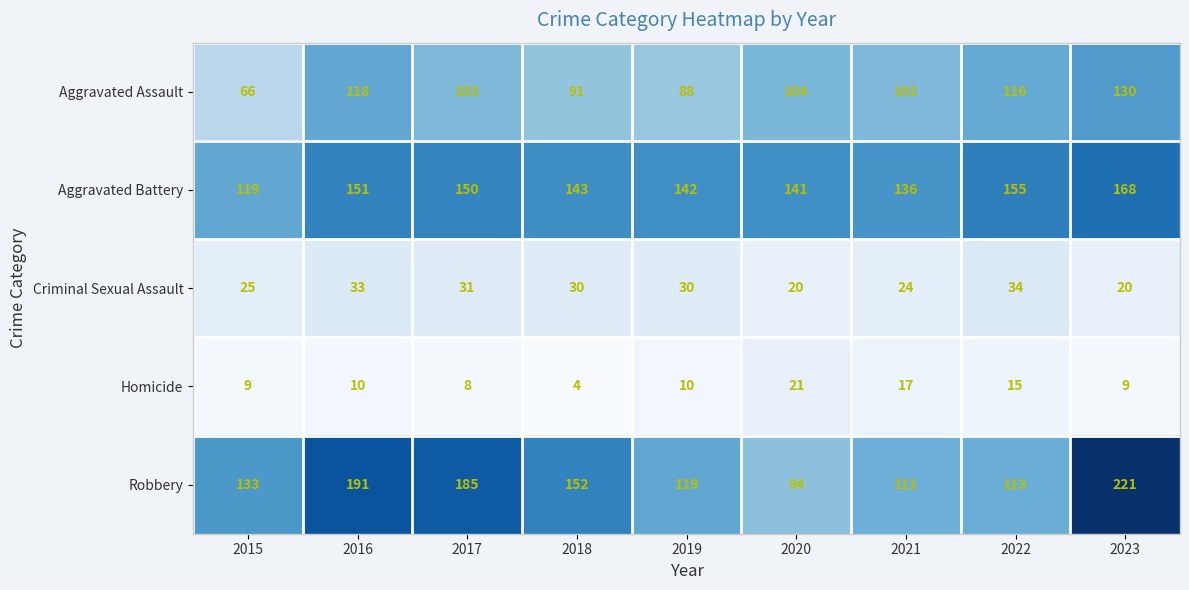

Which series has the widest spread of values?

Robbery